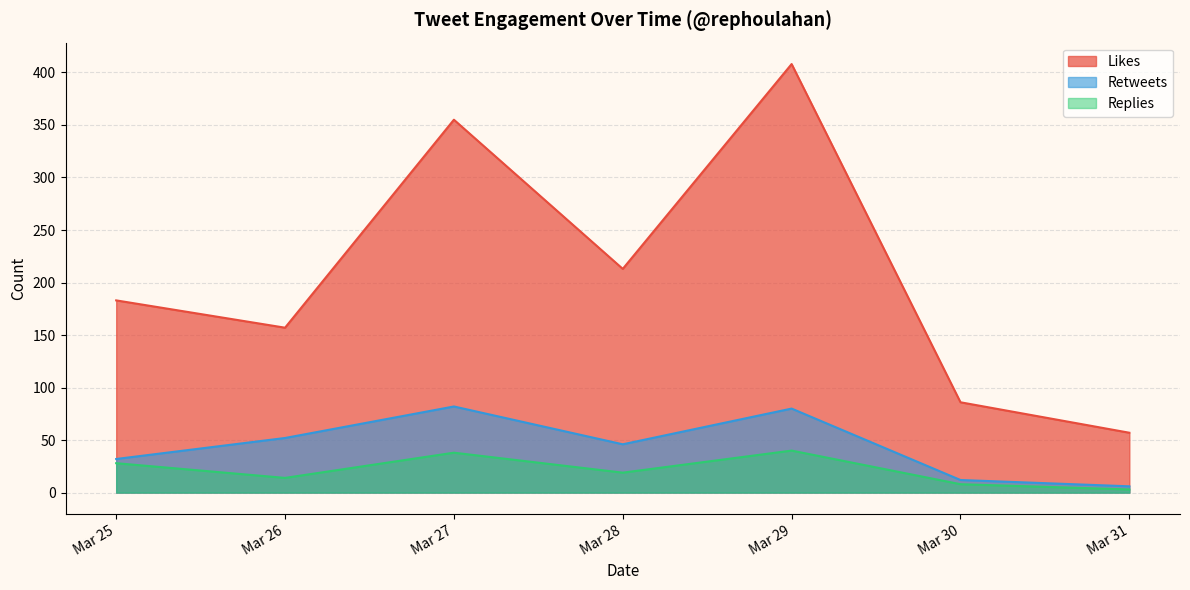

Rank the series by their maximum value, from lowest to highest.

Replies, Retweets, Likes